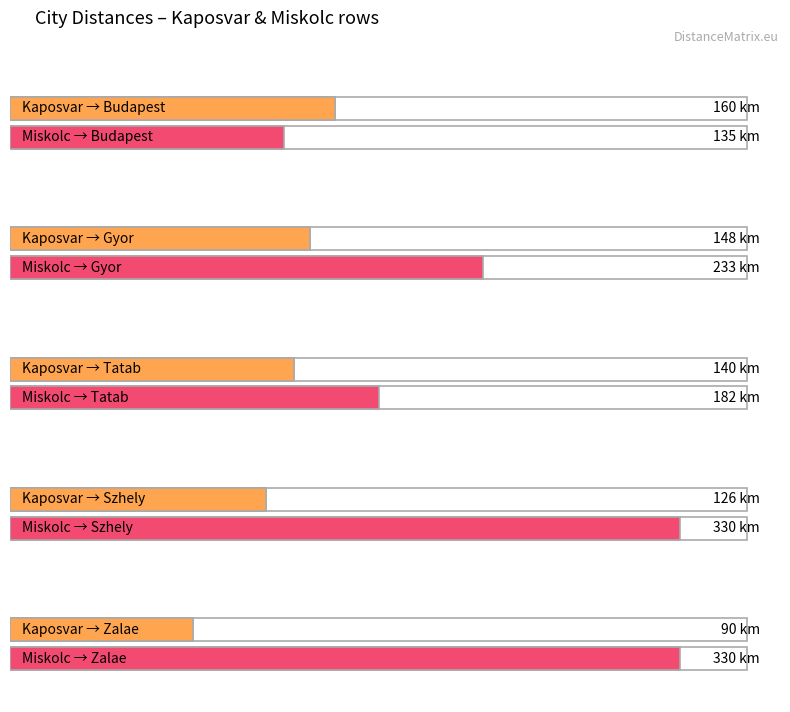

At how many categories does at least one series exceed 100?

5